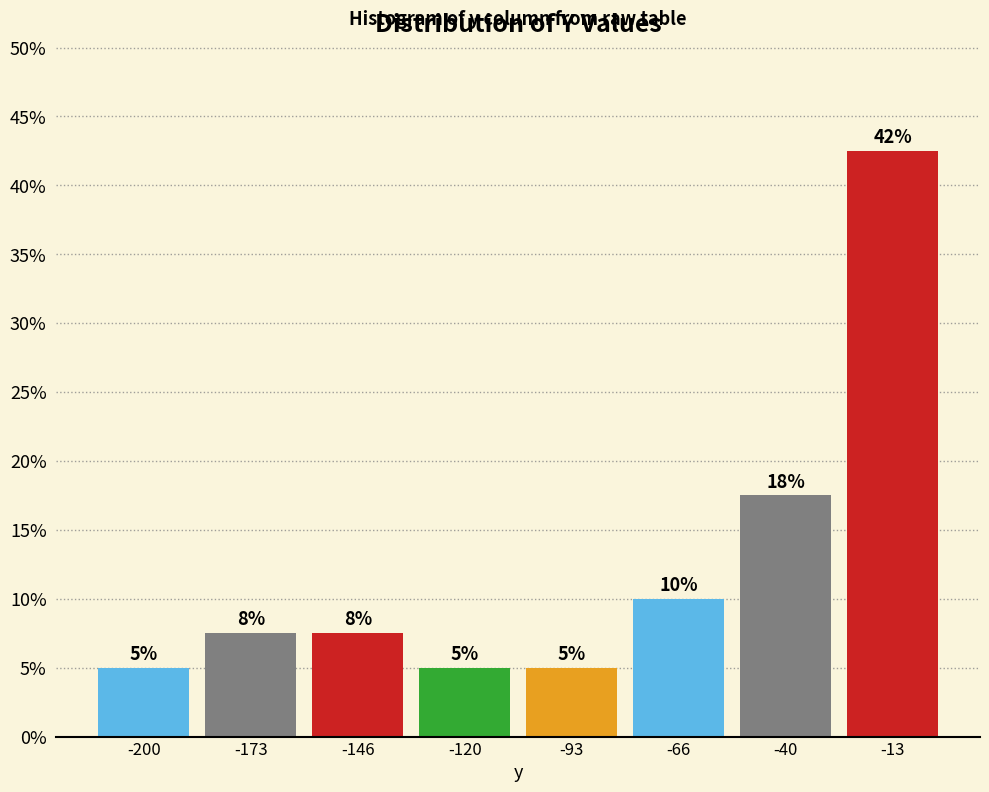

Which range on the x-axis has the tallest bar?

-25 to 0